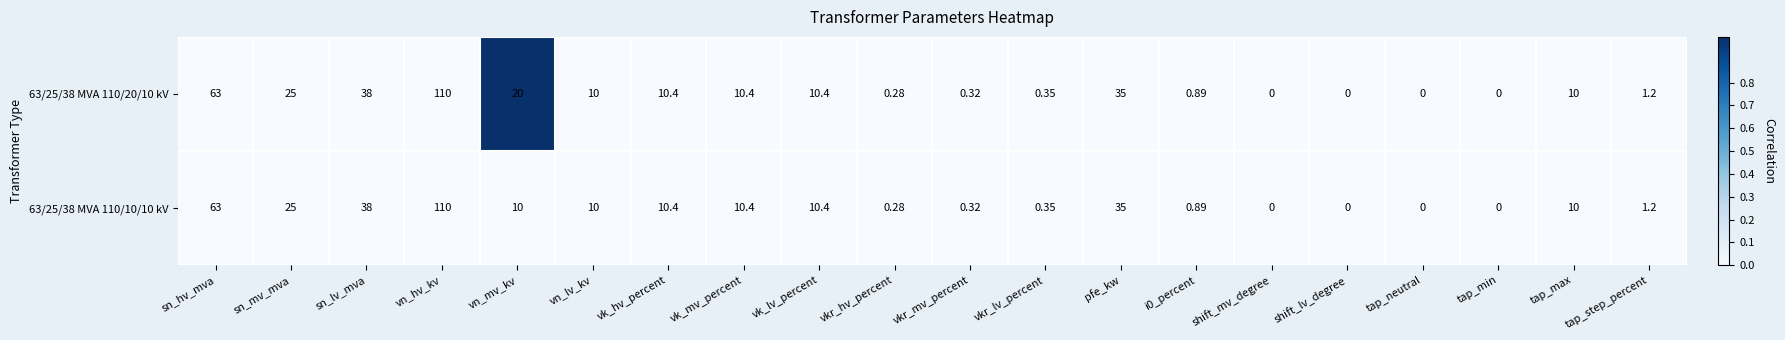

Which label corresponds to the largest value in the chart?

vn_hv_kv